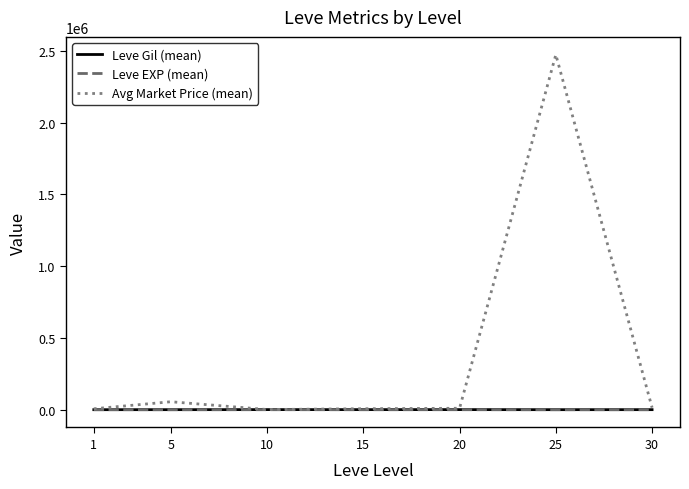

What is the spread (max minus min) of values at 1?

6294.0